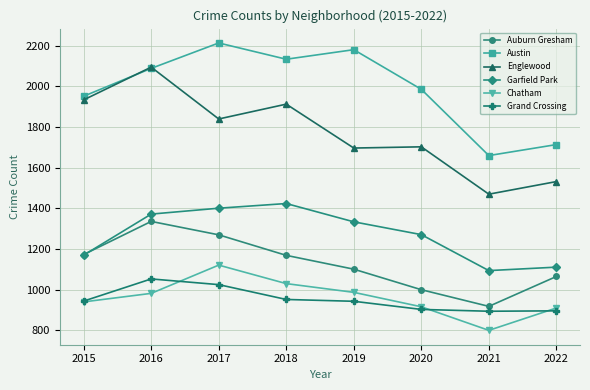

Count the number of categories in the chart.

8